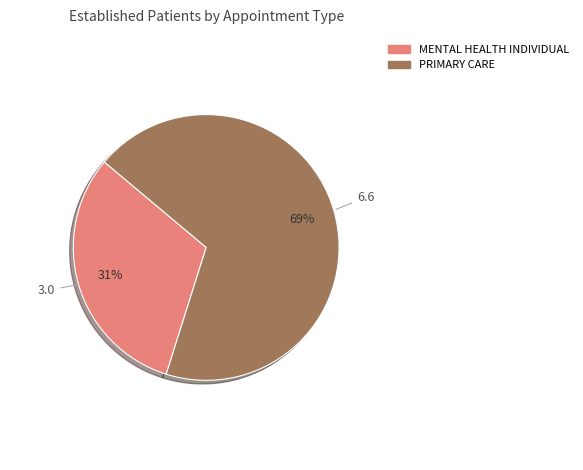

Is there a majority slice in this chart?

Yes